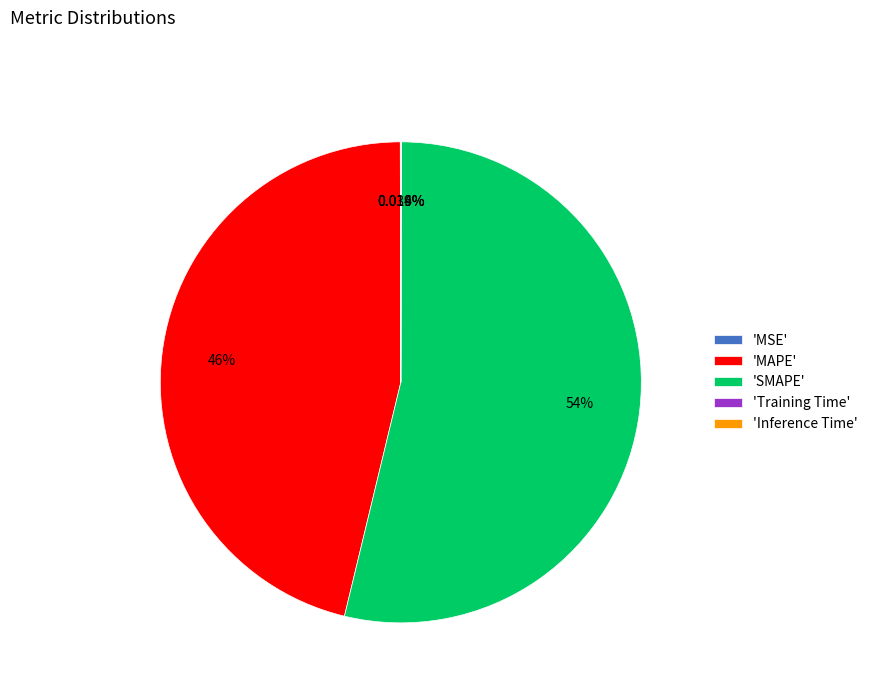

Which category has the biggest portion of the pie?

'SMAPE'